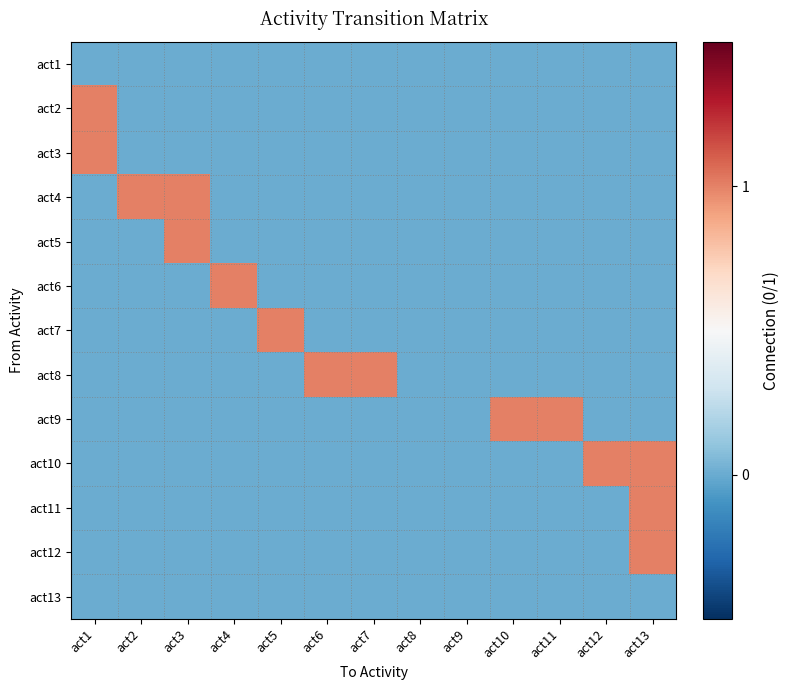

List the series in order of their peak value, highest first.

act2, act3, act4, act5, act6, act7, act8, act9, act10, act11, act12, act1, act13